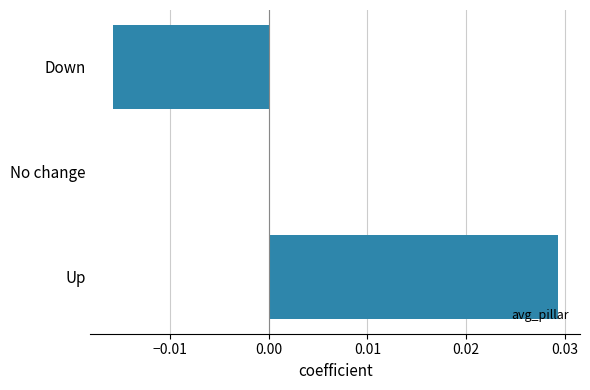

Which has a higher value, No change or Down?

No change